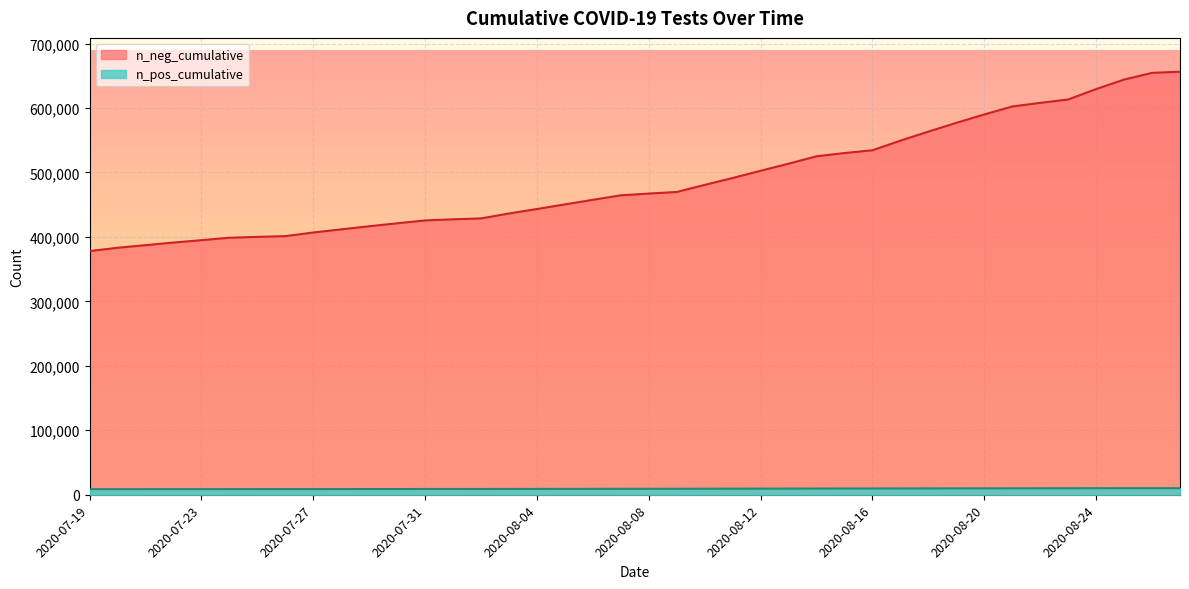

At which category is the sum across all series the highest?

2020-08-27